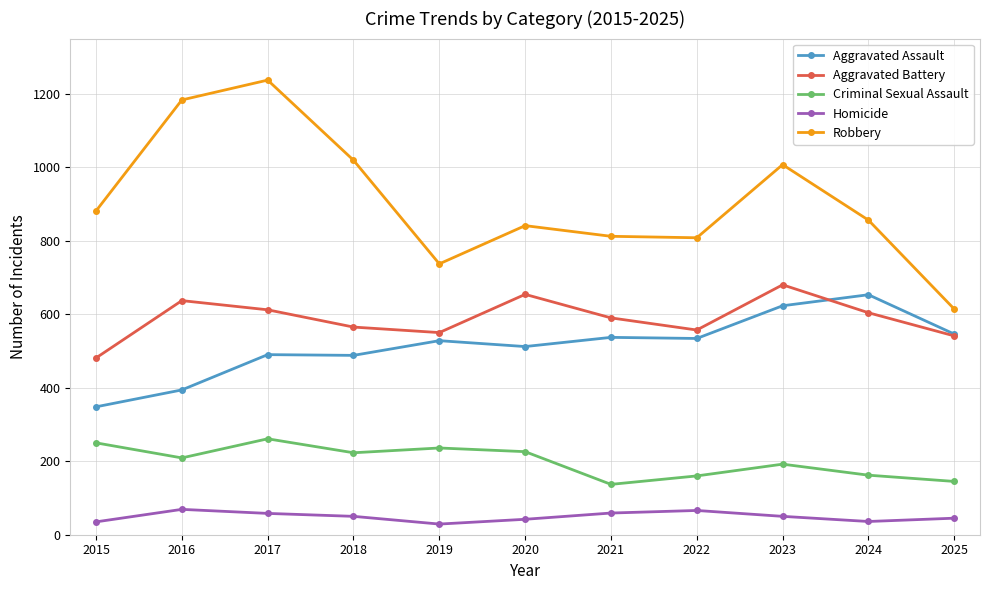

What is the total value across all series at 2024?

2311